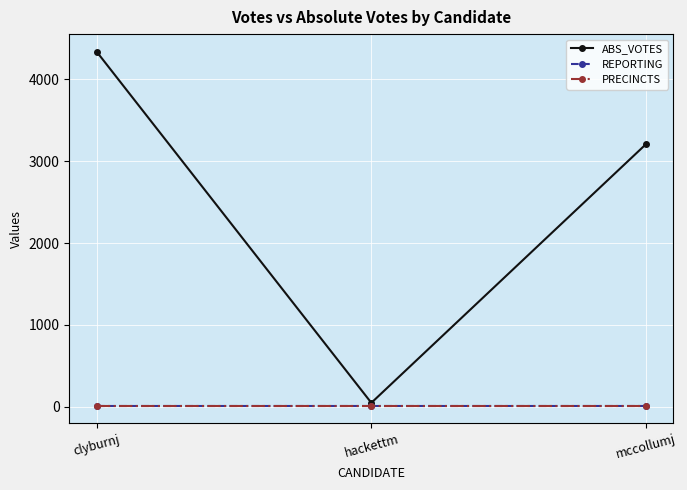

What are all the series names shown in the legend?

ABS_VOTES, REPORTING, PRECINCTS